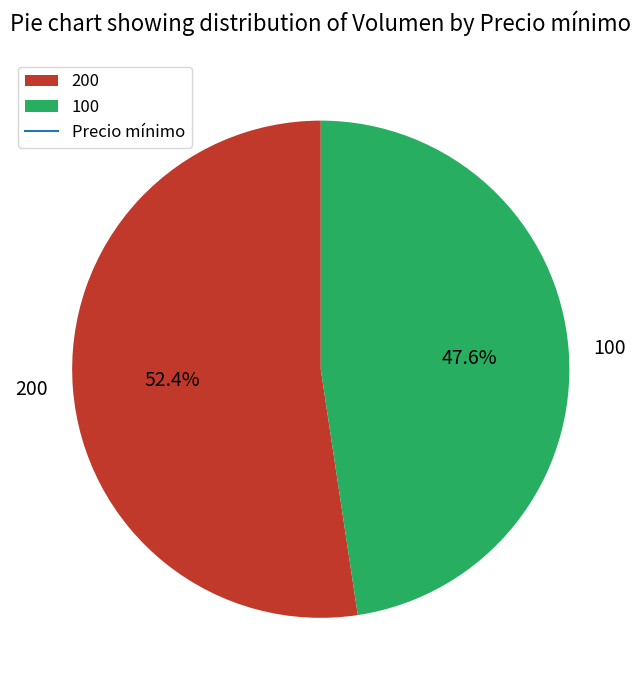

What is the ratio of the value at 100 to the value at 200?

0.9